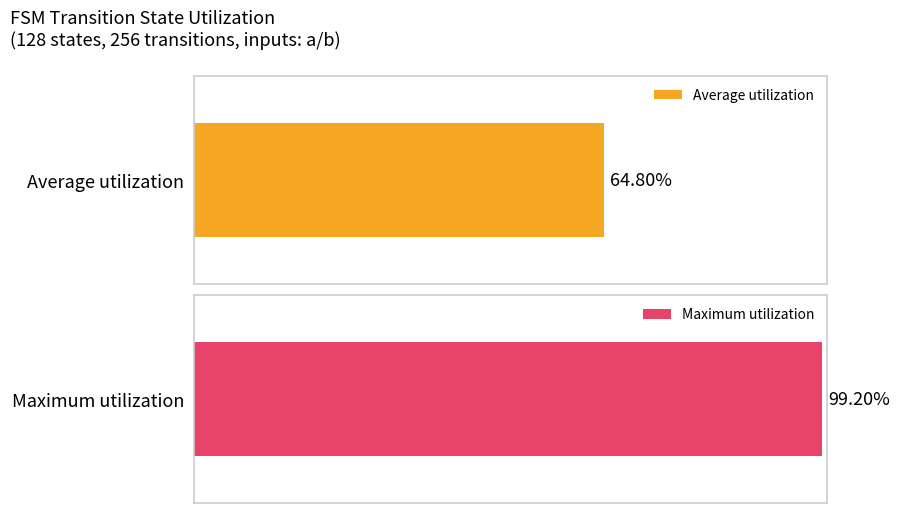

What are all the series names shown in the legend?

Average utilization, Maximum utilization